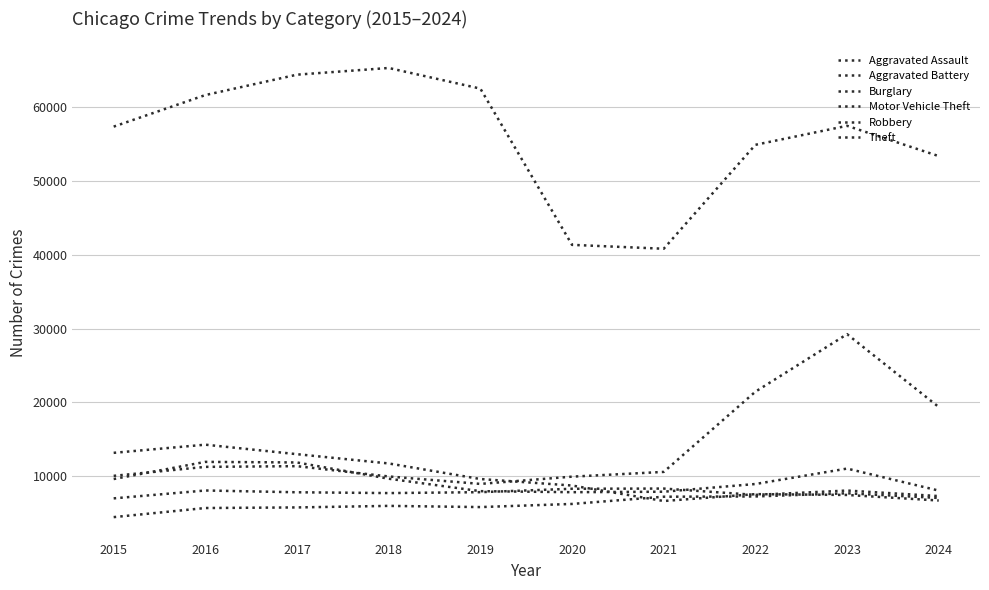

How many lines are shown in the chart?

6